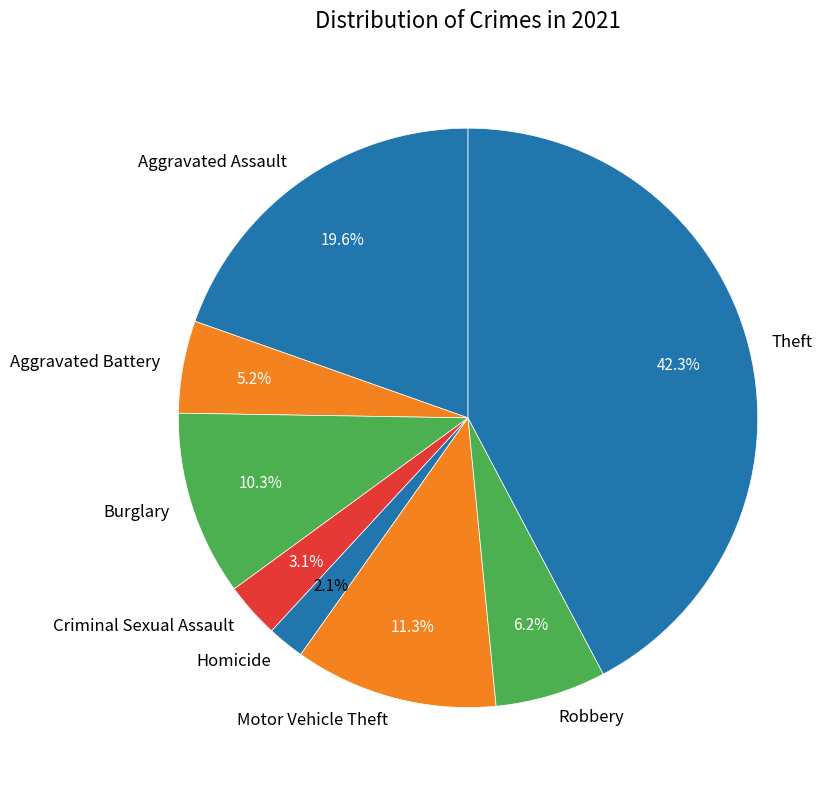

Does any single category account for the majority?

No